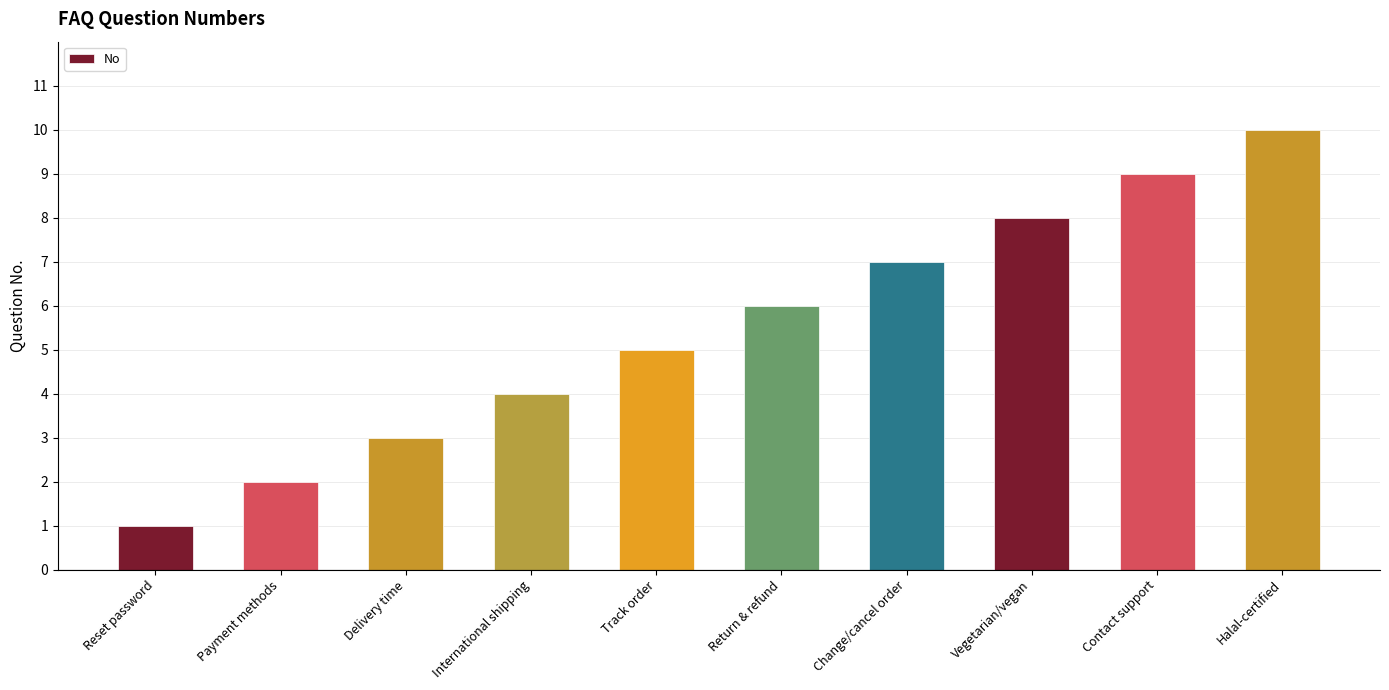

What is the change in value from Payment methods to Change/cancel order?

+5